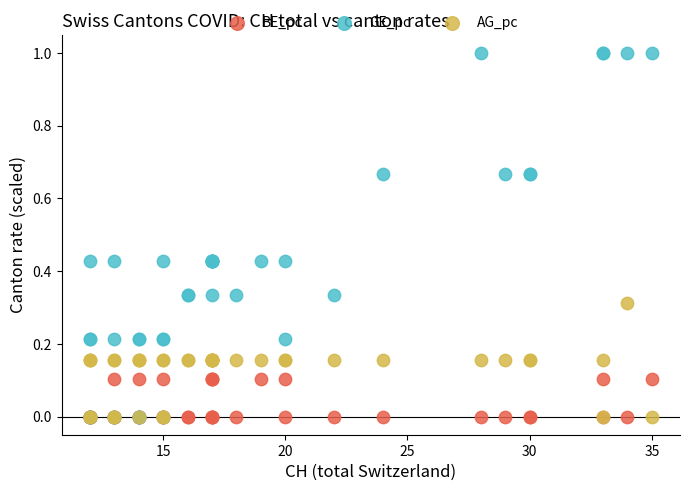

What are all the series names shown in the legend?

BE_pc, GE_pc, AG_pc